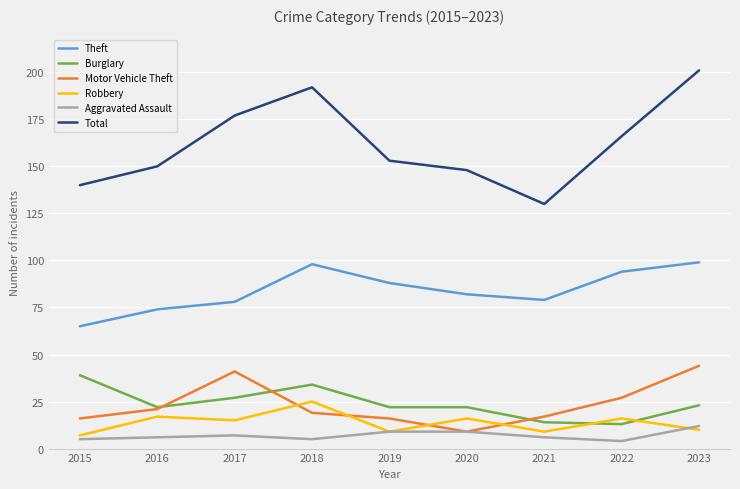

Reading right to left, extract all data points from this chart.

Theft: 99	94	79	82	88	98	78	74	65
Burglary: 23	13	14	22	22	34	27	22	39
Motor Vehicle Theft: 44	27	17	9	16	19	41	21	16
Robbery: 10	16	9	16	9	25	15	17	7
Aggravated Assault: 12	4	6	9	9	5	7	6	5
Total: 201	166	130	148	153	192	177	150	140